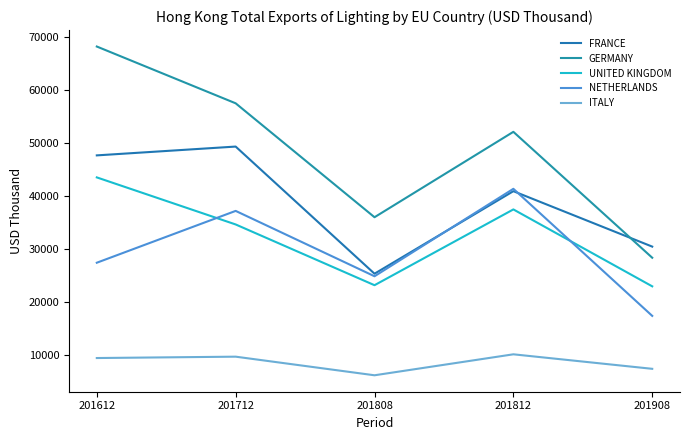

What is the difference between the highest and lowest values at 201908?

23087.4